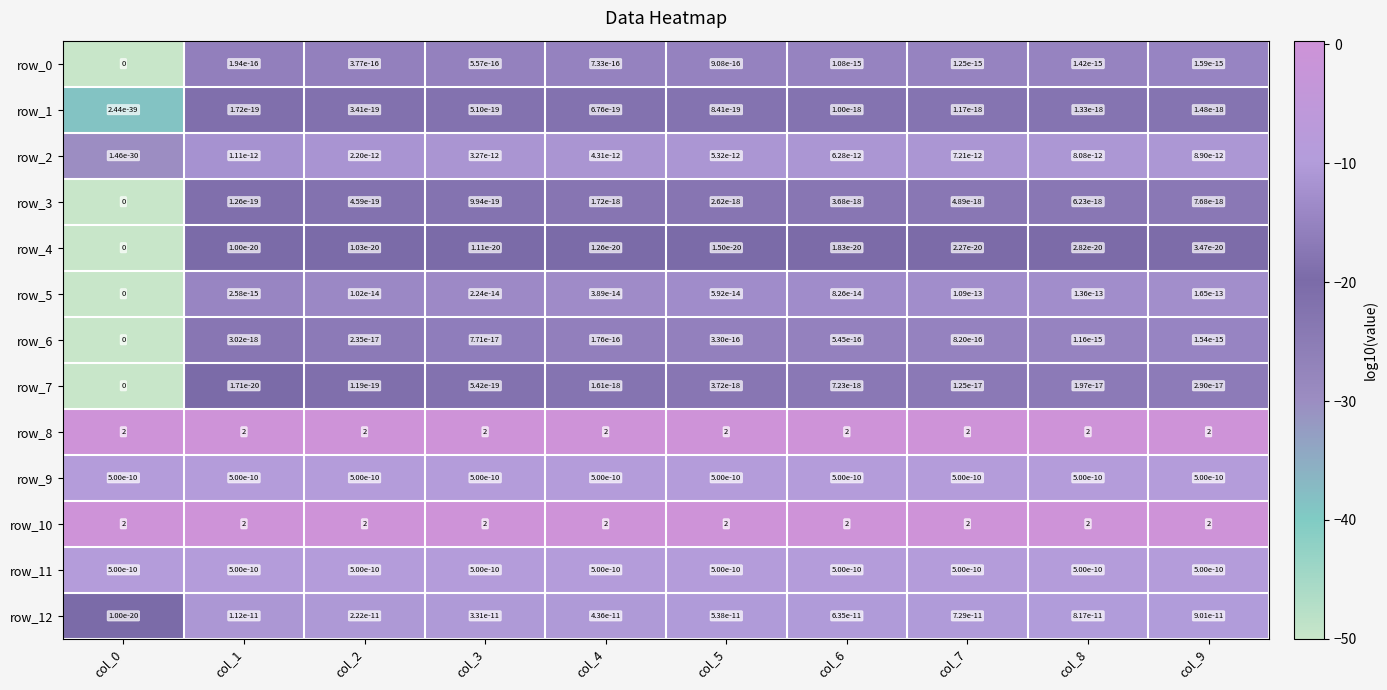

What is the maximum value shown in the chart?

2.0